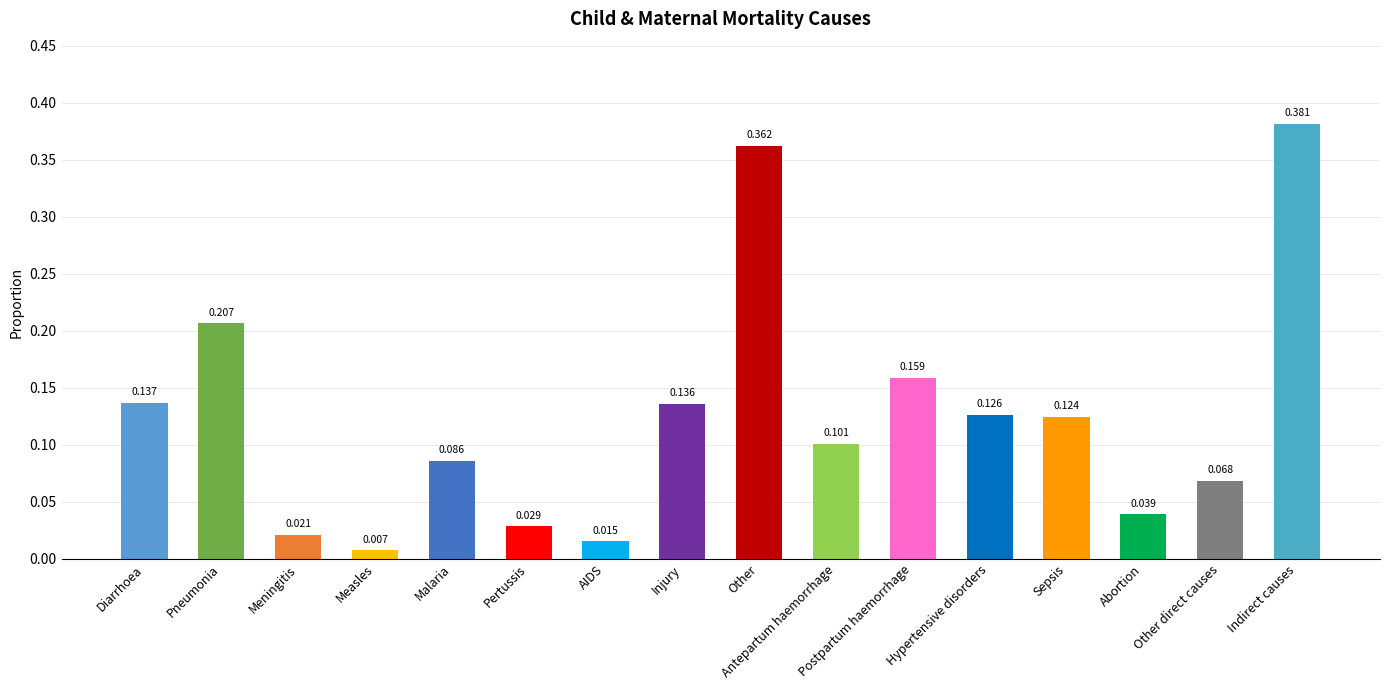

What position from the left is Abortion?

14